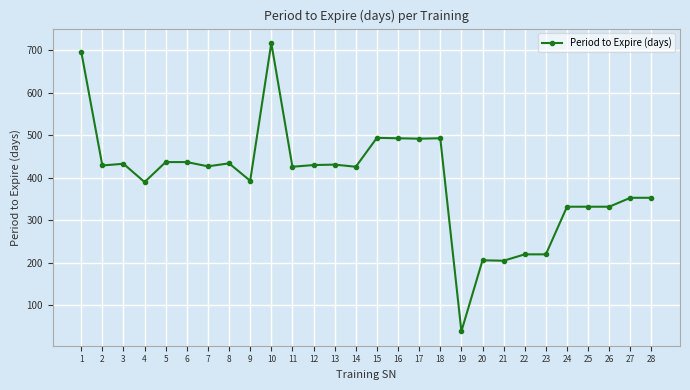

The value at 3 is 771. True or false?

False